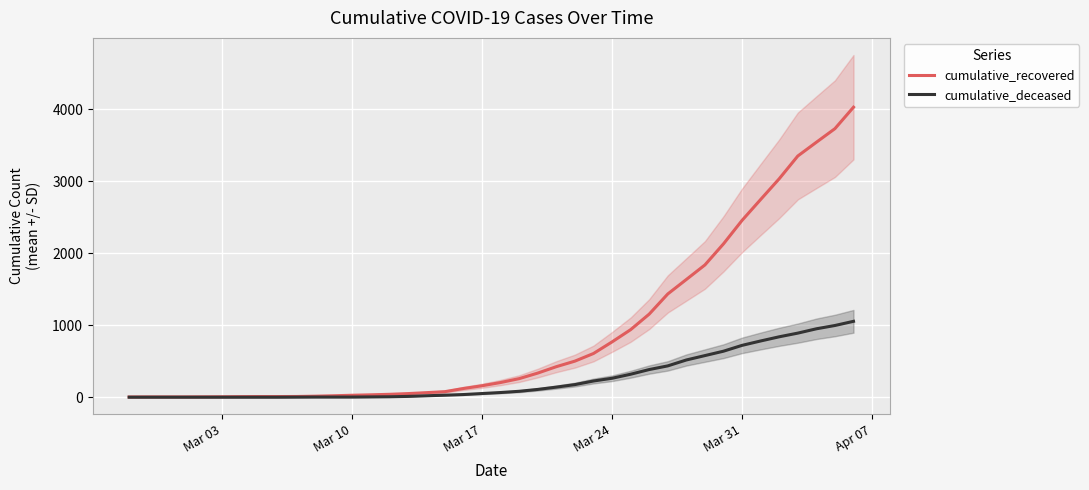

Which series has the widest spread of values?

cumulative_recovered